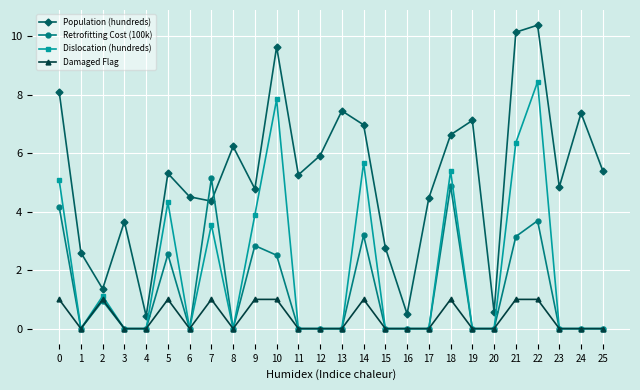

List the series in order of their peak value, lowest first.

Damaged Flag, Retrofitting Cost (100k), Dislocation (hundreds), Population (hundreds)